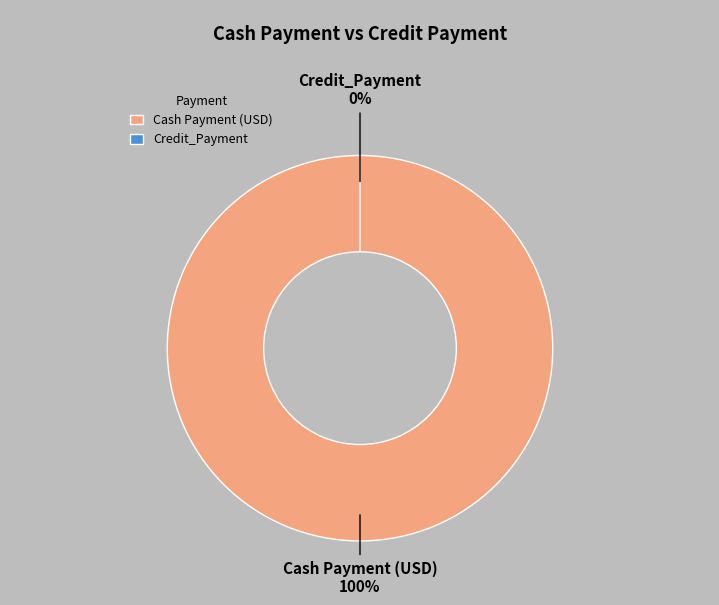

What percentage do Cash Payment (USD) and Credit_Payment together represent?

100.0%